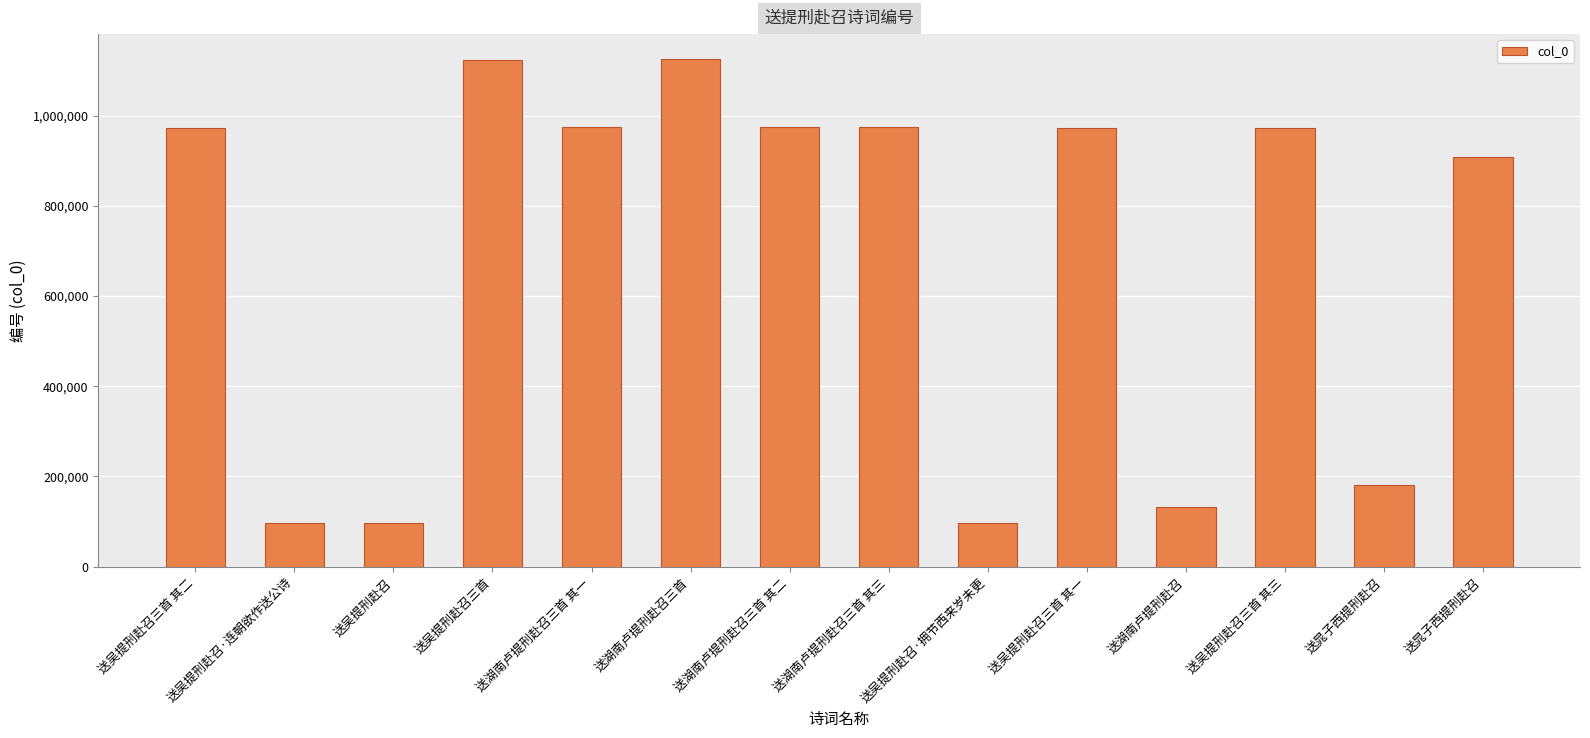

The value at 送吴提刑赴召·连朝欲作送公诗 is 97724. True or false?

True